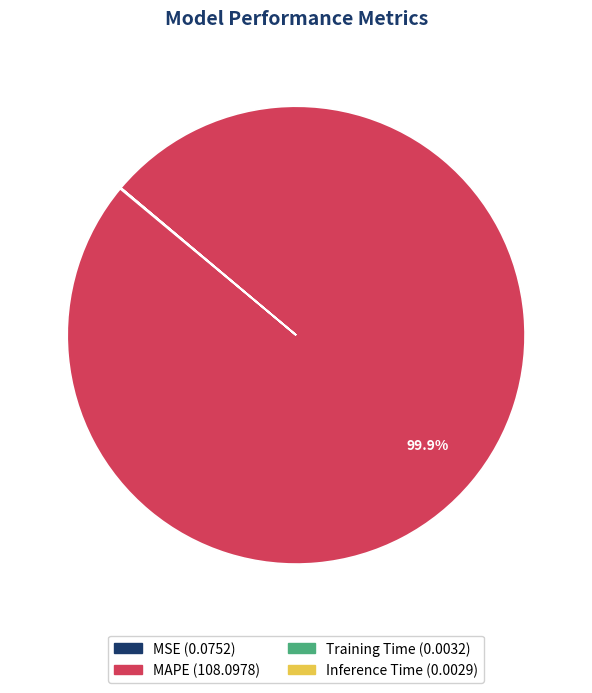

What is the largest slice in the pie chart?

MAPE